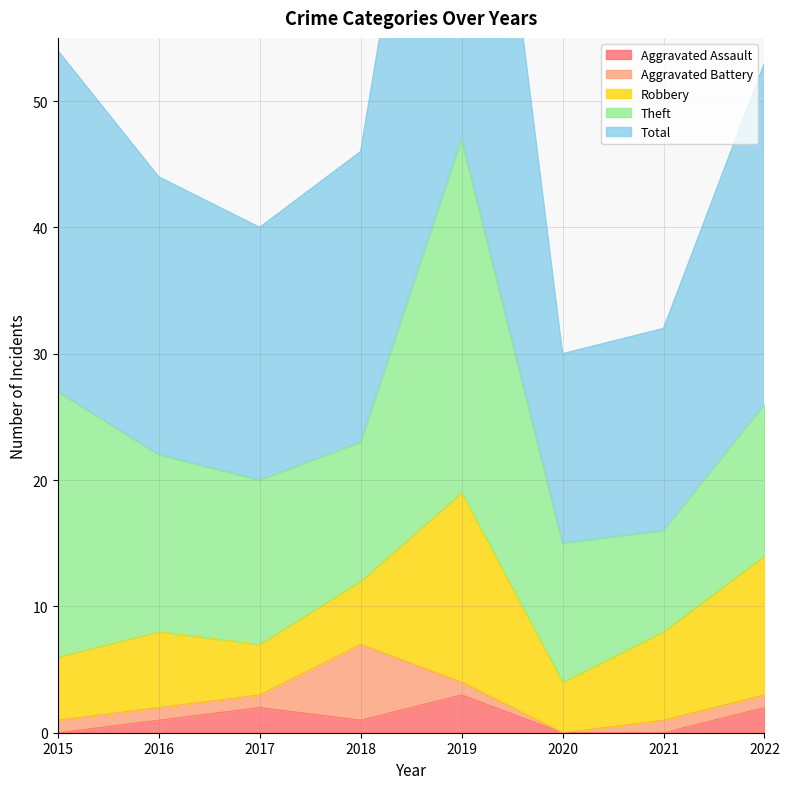

True or false: Aggravated Battery has more than 1 interior local peaks.

False